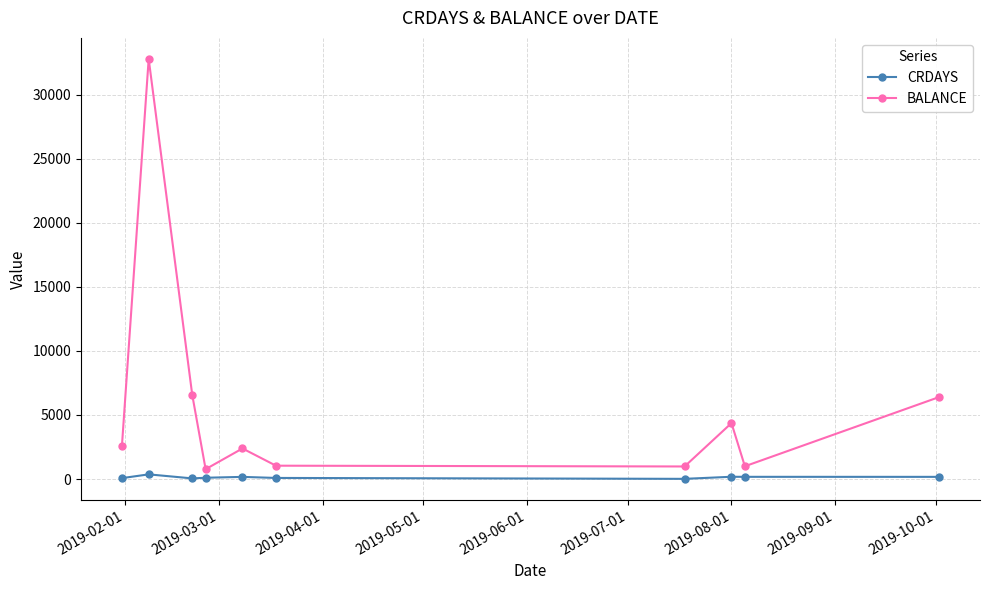

List the series in order of their overall mean, lowest first.

CRDAYS, BALANCE